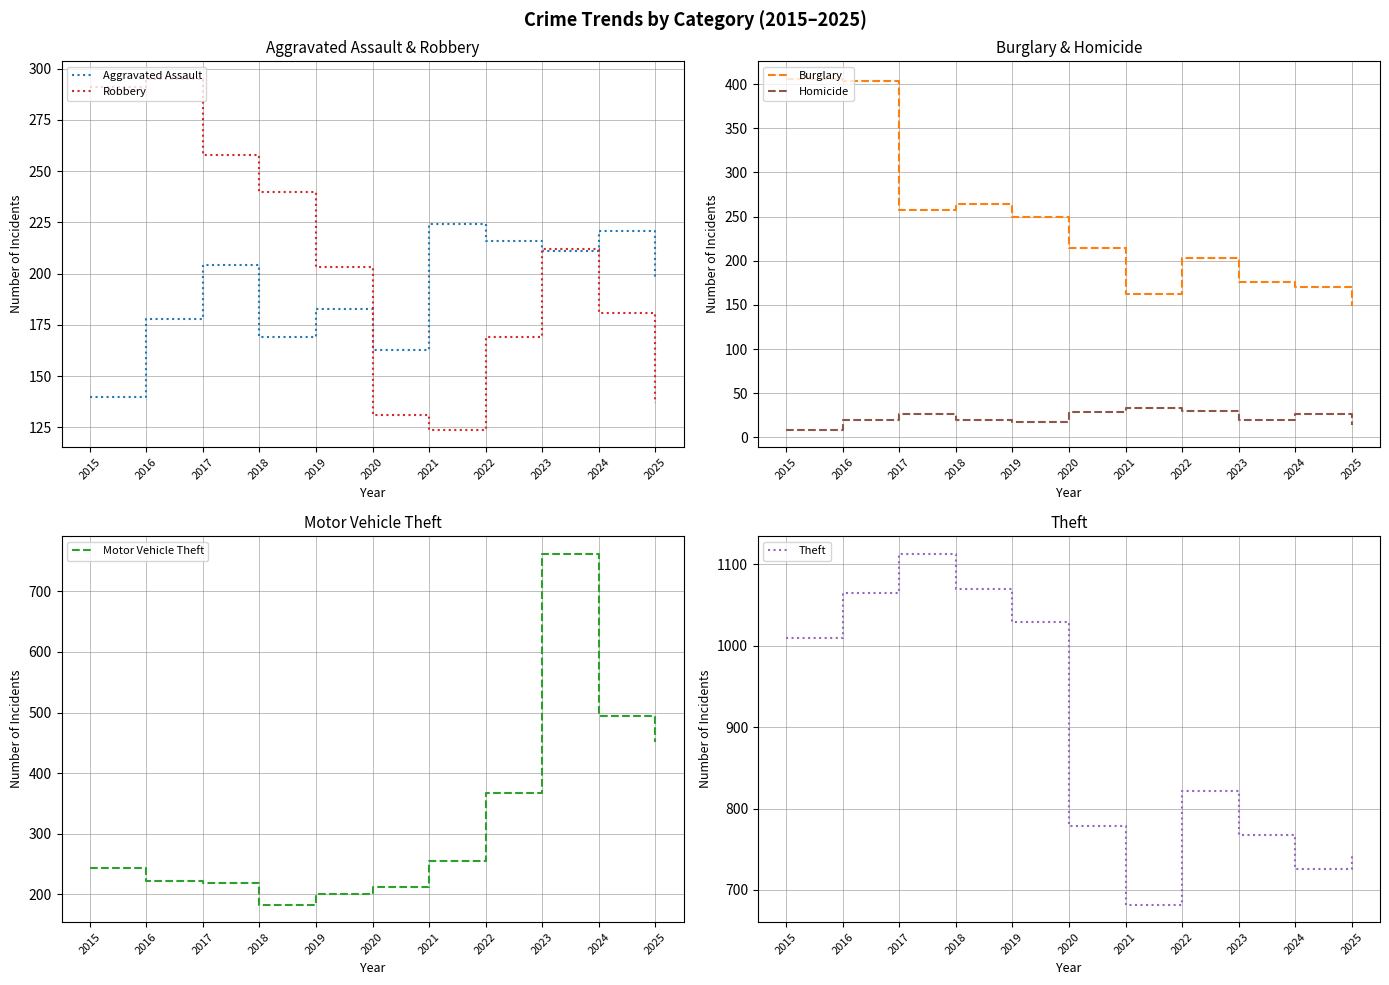

In Motor Vehicle Theft, how many points are lower than both neighbors (excluding endpoints)?

1